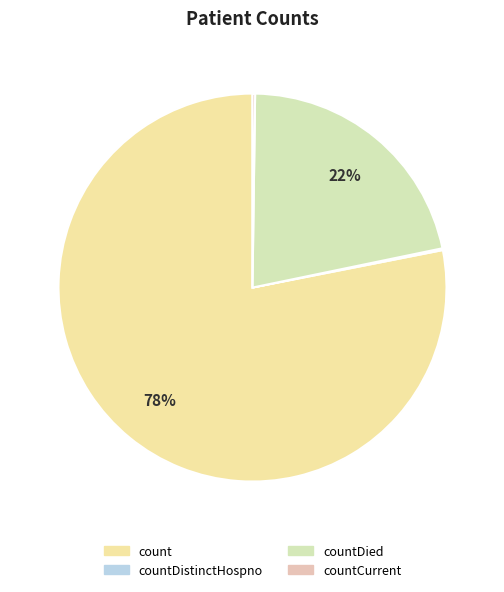

Does any single category account for the majority?

Yes